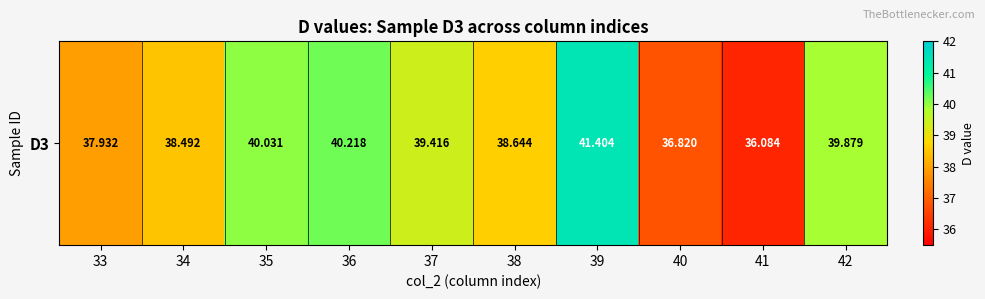

What is the ratio of the value at 39 to the value at 33?

1.1